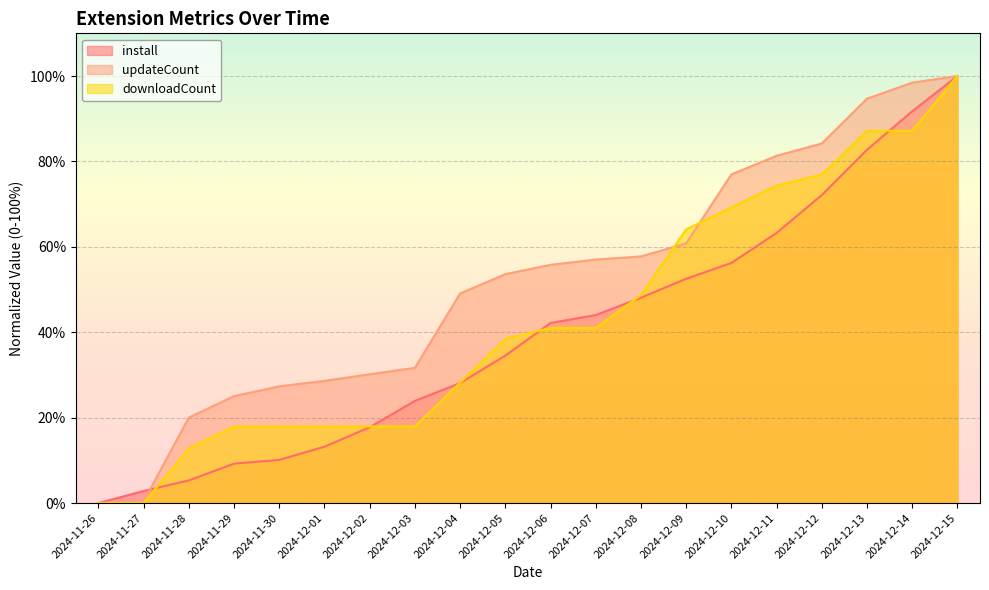

What are all the series names shown in the legend?

install, updateCount, downloadCount